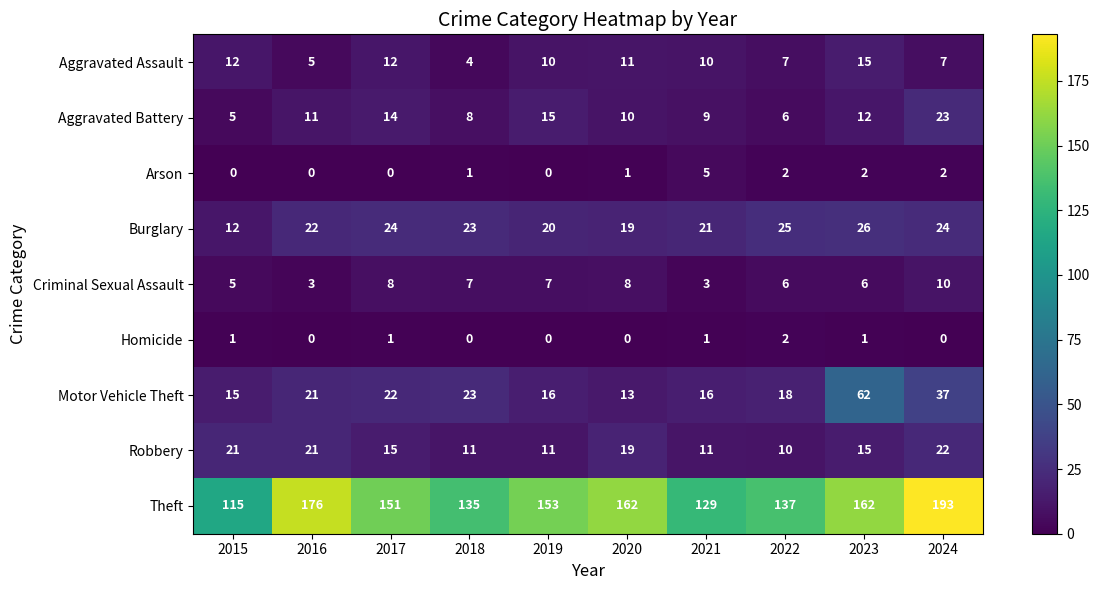

What is the difference between the second highest and second lowest values in the Motor Vehicle Theft series?

22